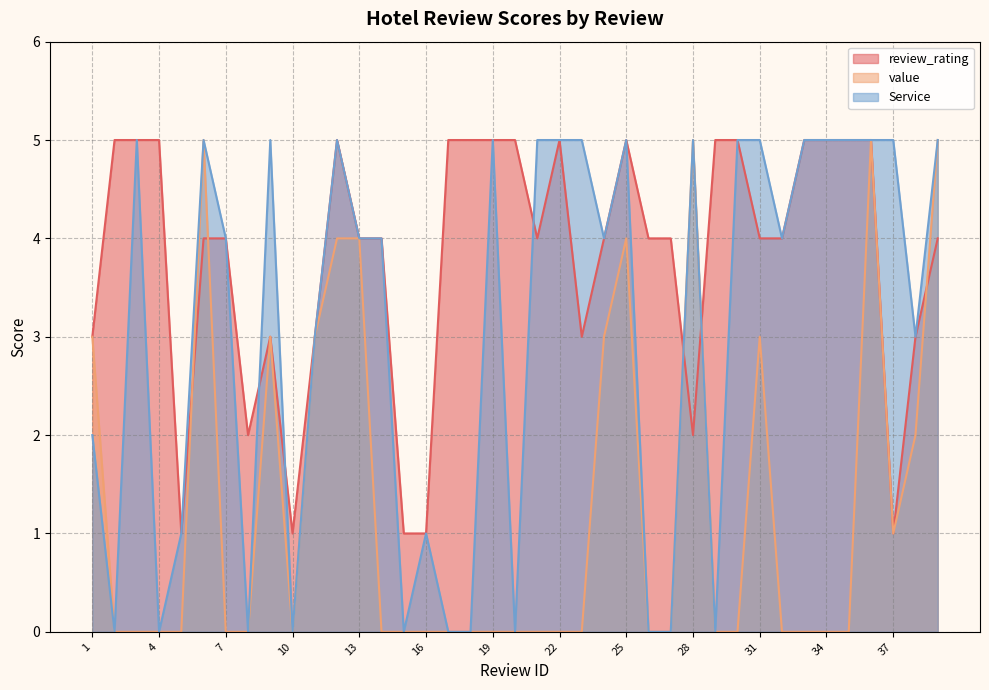

Which has a higher value, 26 or 16?

26